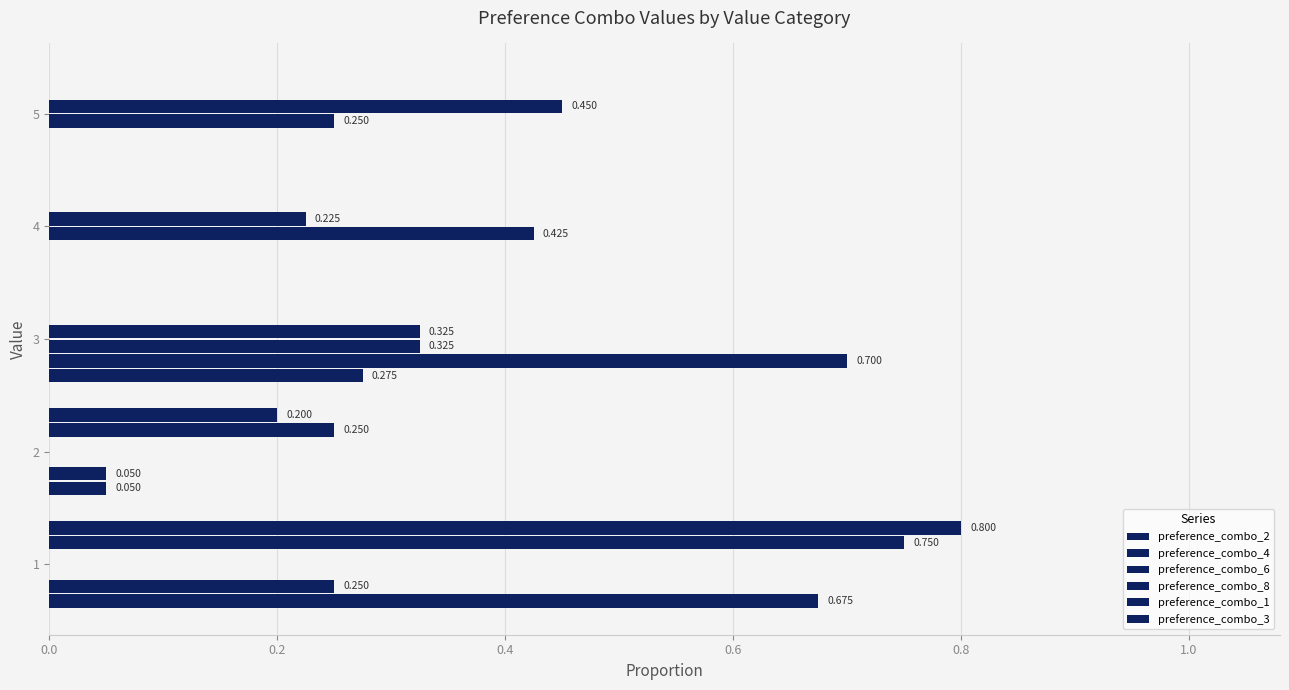

What is the highest value of the preference_combo_4 series?

0.7